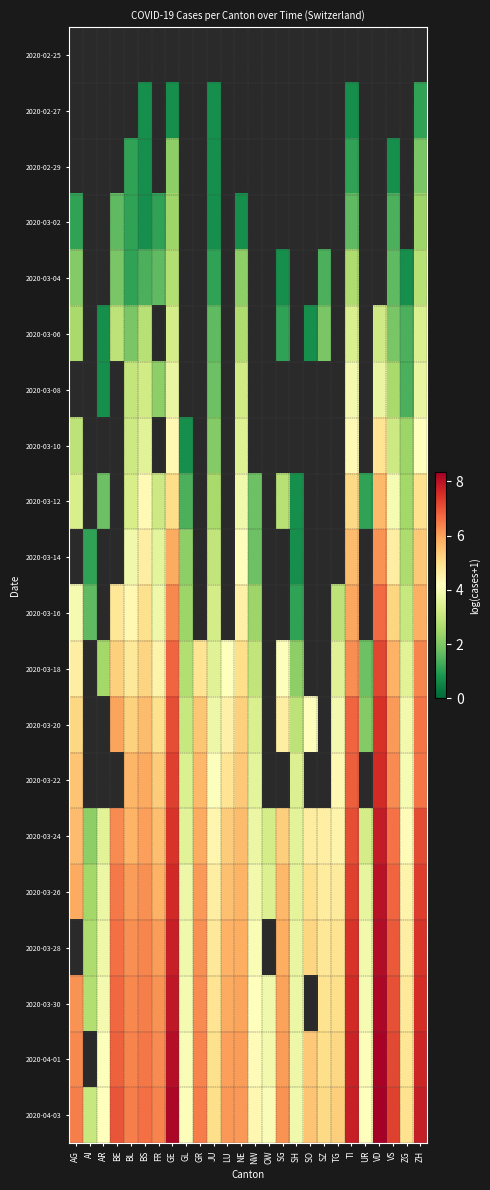

Which series has the largest total across all categories?

2020-04-03